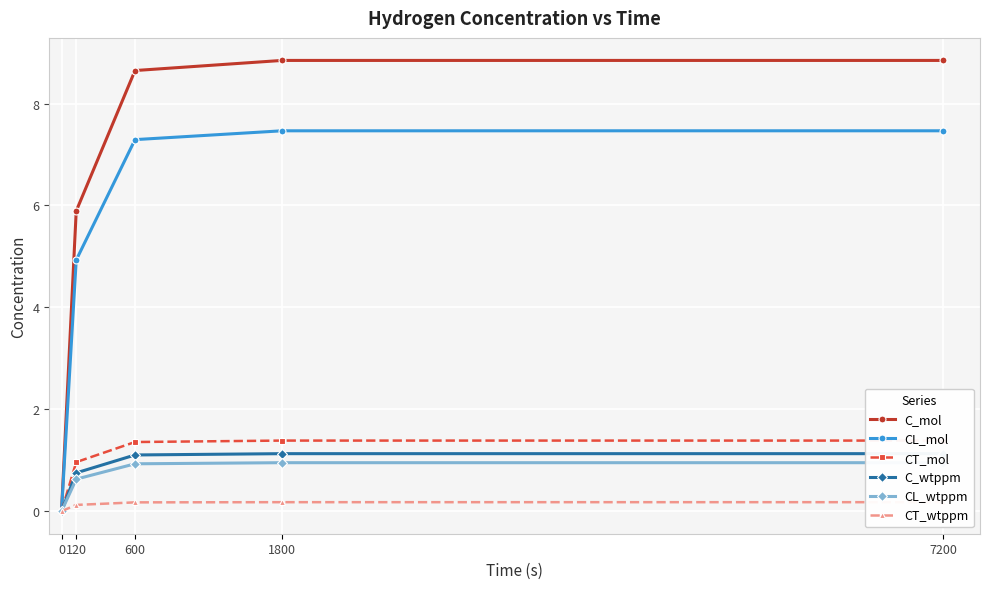

What are all the series names shown in the legend?

C_mol, CL_mol, CT_mol, C_wtppm, CL_wtppm, CT_wtppm